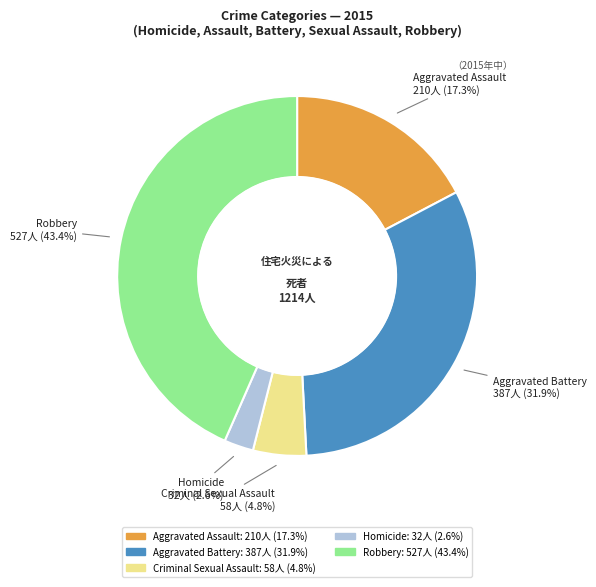

What is the smallest slice in the pie chart?

Homicide